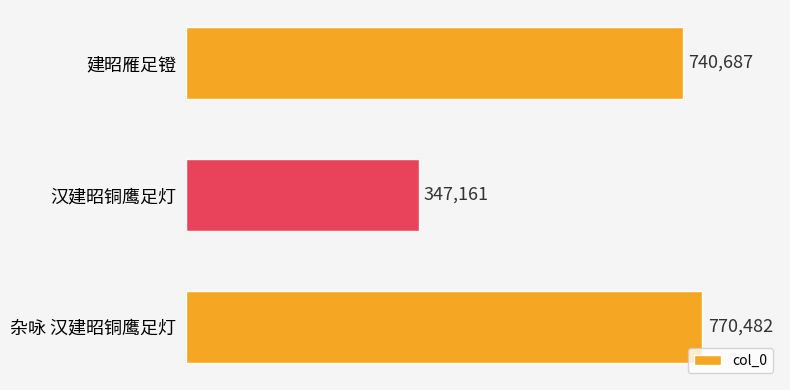

What is the sum of all values?

1858330